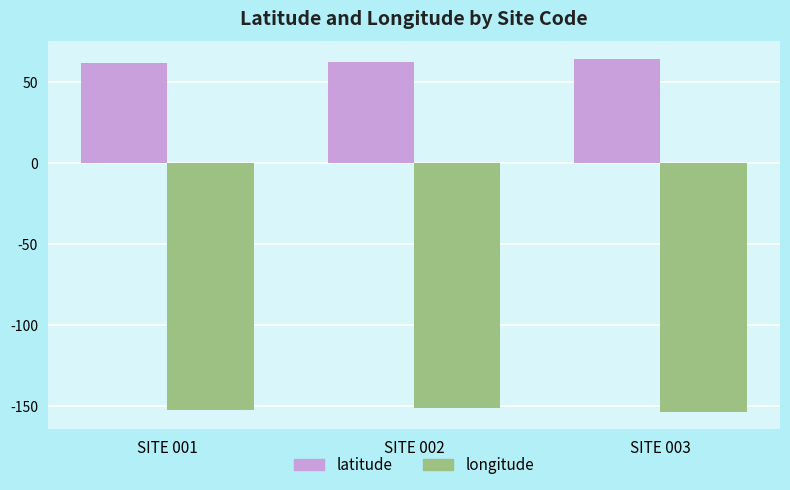

What is the difference between the highest and lowest values at SITE 001?

213.9